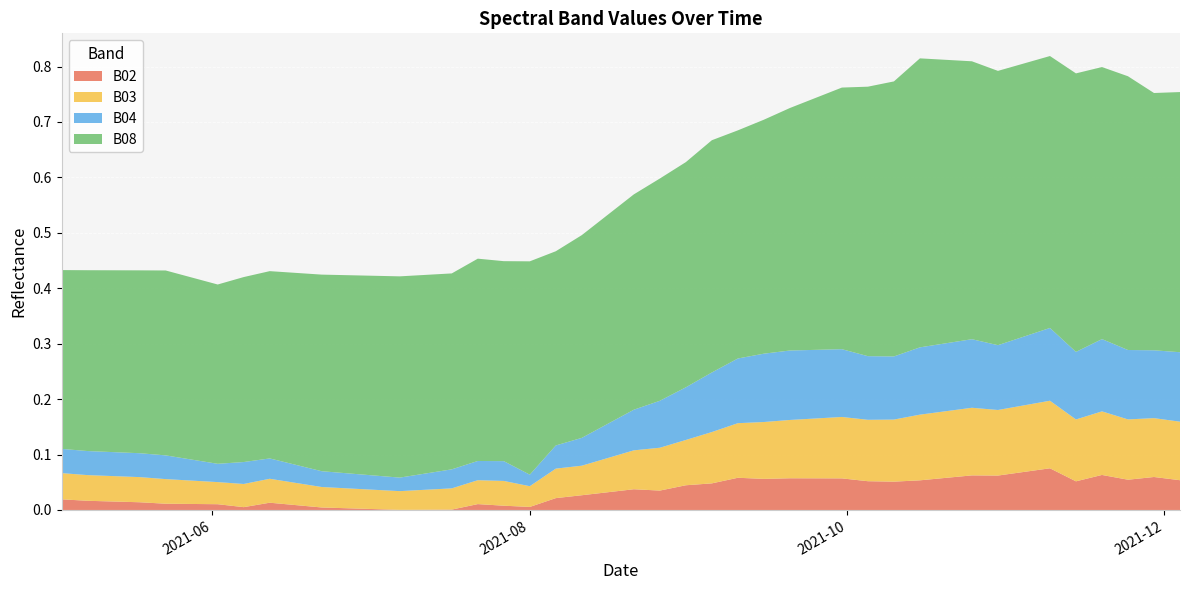

Reading left to right, extract all data points from this chart.

B02: 2021-05-03=0.0	2021-05-08=0.0	2021-05-18=0.0	2021-05-23=0.0	2021-05-28=0.0	2021-06-02=0.0	2021-06-07=0.0	2021-06-12=0.0	2021-06-17=0.0	2021-06-22=0.0	2021-07-07=0.0	2021-07-17=0.0	2021-07-22=0.0	2021-07-27=0.0	2021-08-01=0.0	2021-08-06=0.0	2021-08-11=0.0	2021-08-16=0.0	2021-08-21=0.0	2021-08-26=0.0	2021-08-31=0.0	2021-09-05=0.0	2021-09-10=0.1	2021-09-15=0.1	2021-09-20=0.1	2021-09-25=0.1	2021-09-30=0.1	2021-10-05=0.1	2021-10-10=0.1	2021-10-15=0.1	2021-10-20=0.1	2021-10-25=0.1	2021-10-30=0.1	2021-11-04=0.1	2021-11-09=0.1	2021-11-14=0.1	2021-11-19=0.1	2021-11-24=0.1	2021-11-29=0.1	2021-12-04=0.1
B03: 2021-05-03=0.0	2021-05-08=0.0	2021-05-18=0.0	2021-05-23=0.0	2021-05-28=0.0	2021-06-02=0.0	2021-06-07=0.0	2021-06-12=0.0	2021-06-17=0.0	2021-06-22=0.0	2021-07-07=0.0	2021-07-17=0.0	2021-07-22=0.0	2021-07-27=0.0	2021-08-01=0.0	2021-08-06=0.1	2021-08-11=0.1	2021-08-16=0.1	2021-08-21=0.1	2021-08-26=0.1	2021-08-31=0.1	2021-09-05=0.1	2021-09-10=0.1	2021-09-15=0.1	2021-09-20=0.1	2021-09-25=0.1	2021-09-30=0.1	2021-10-05=0.1	2021-10-10=0.1	2021-10-15=0.1	2021-10-20=0.1	2021-10-25=0.1	2021-10-30=0.1	2021-11-04=0.1	2021-11-09=0.1	2021-11-14=0.1	2021-11-19=0.1	2021-11-24=0.1	2021-11-29=0.1	2021-12-04=0.1
B04: 2021-05-03=0.0	2021-05-08=0.0	2021-05-18=0.0	2021-05-23=0.0	2021-05-28=0.0	2021-06-02=0.0	2021-06-07=0.0	2021-06-12=0.0	2021-06-17=0.0	2021-06-22=0.0	2021-07-07=0.0	2021-07-17=0.0	2021-07-22=0.0	2021-07-27=0.0	2021-08-01=0.0	2021-08-06=0.0	2021-08-11=0.1	2021-08-16=0.1	2021-08-21=0.1	2021-08-26=0.1	2021-08-31=0.1	2021-09-05=0.1	2021-09-10=0.1	2021-09-15=0.1	2021-09-20=0.1	2021-09-25=0.1	2021-09-30=0.1	2021-10-05=0.1	2021-10-10=0.1	2021-10-15=0.1	2021-10-20=0.1	2021-10-25=0.1	2021-10-30=0.1	2021-11-04=0.1	2021-11-09=0.1	2021-11-14=0.1	2021-11-19=0.1	2021-11-24=0.1	2021-11-29=0.1	2021-12-04=0.1
B08: 2021-05-03=0.3	2021-05-08=0.3	2021-05-18=0.3	2021-05-23=0.3	2021-05-28=0.3	2021-06-02=0.3	2021-06-07=0.3	2021-06-12=0.3	2021-06-17=0.3	2021-06-22=0.4	2021-07-07=0.4	2021-07-17=0.4	2021-07-22=0.4	2021-07-27=0.4	2021-08-01=0.4	2021-08-06=0.4	2021-08-11=0.4	2021-08-16=0.4	2021-08-21=0.4	2021-08-26=0.4	2021-08-31=0.4	2021-09-05=0.4	2021-09-10=0.4	2021-09-15=0.4	2021-09-20=0.4	2021-09-25=0.5	2021-09-30=0.5	2021-10-05=0.5	2021-10-10=0.5	2021-10-15=0.5	2021-10-20=0.5	2021-10-25=0.5	2021-10-30=0.5	2021-11-04=0.5	2021-11-09=0.5	2021-11-14=0.5	2021-11-19=0.5	2021-11-24=0.5	2021-11-29=0.5	2021-12-04=0.5